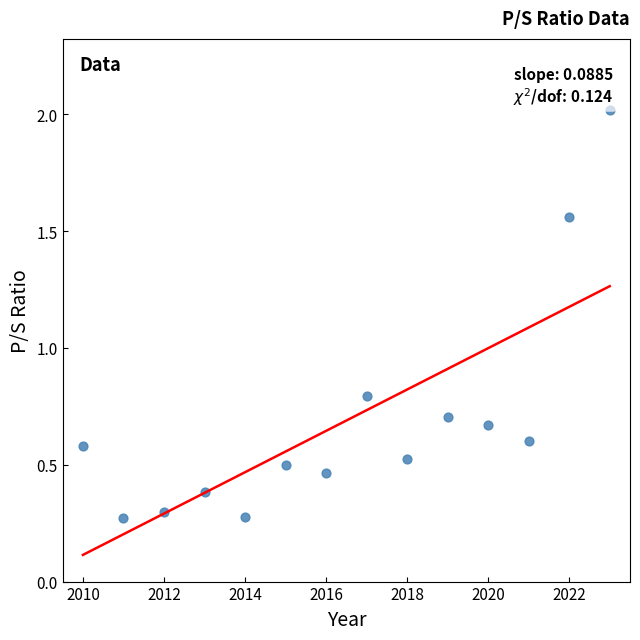

What is the range of Y values (max minus min)?

1.7